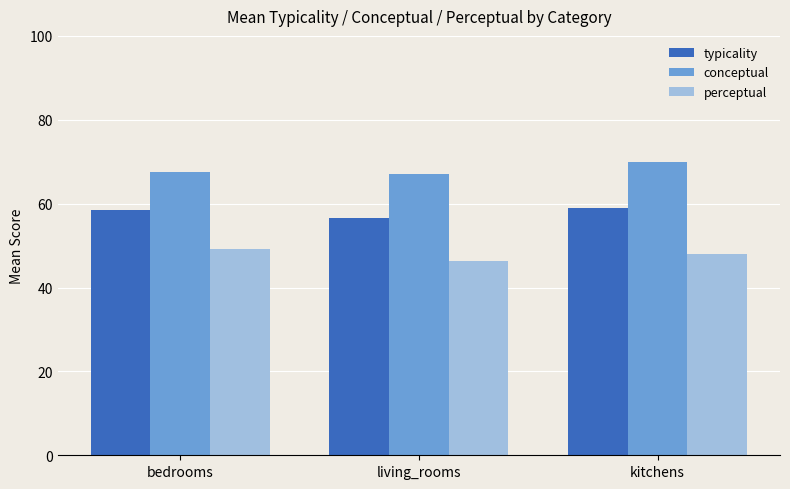

What is the total value across all series at bedrooms?

175.3